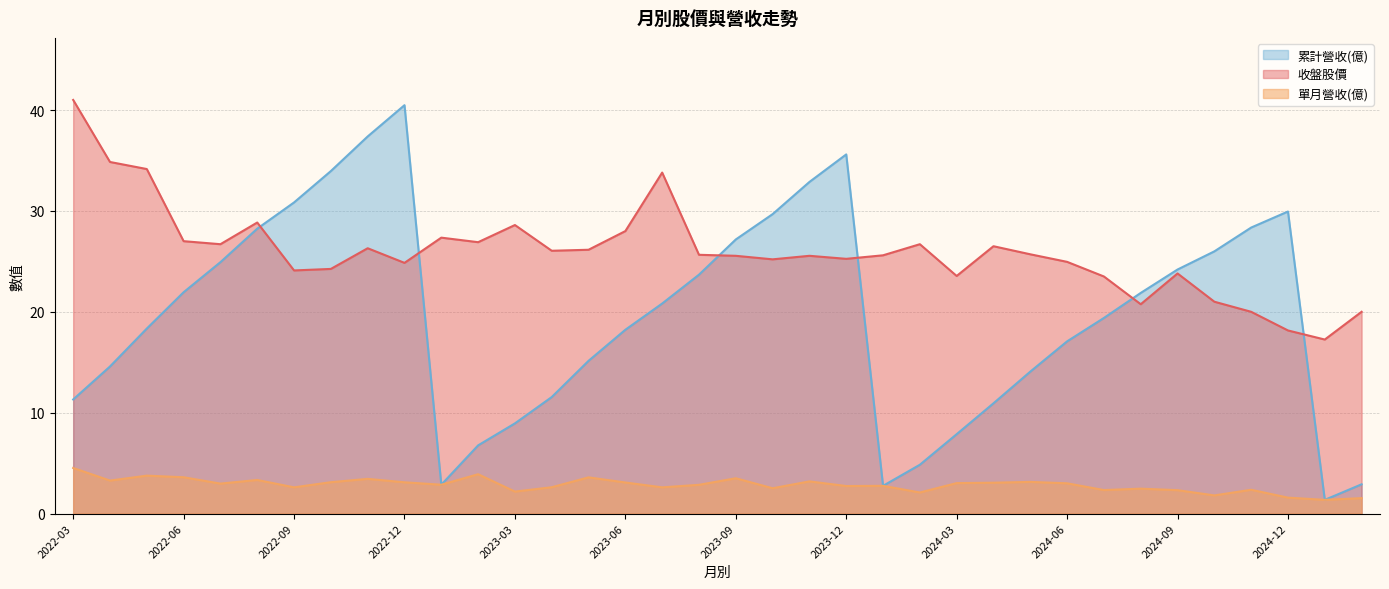

True or false: 單月營收(億) and 收盤 intersect in this chart.

False